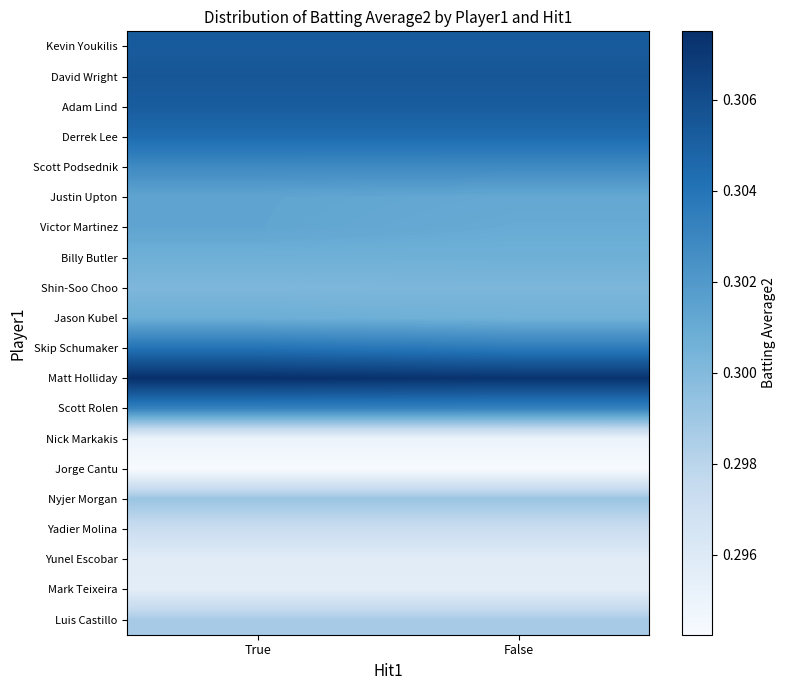

What is the total value across all series at False?

6.0